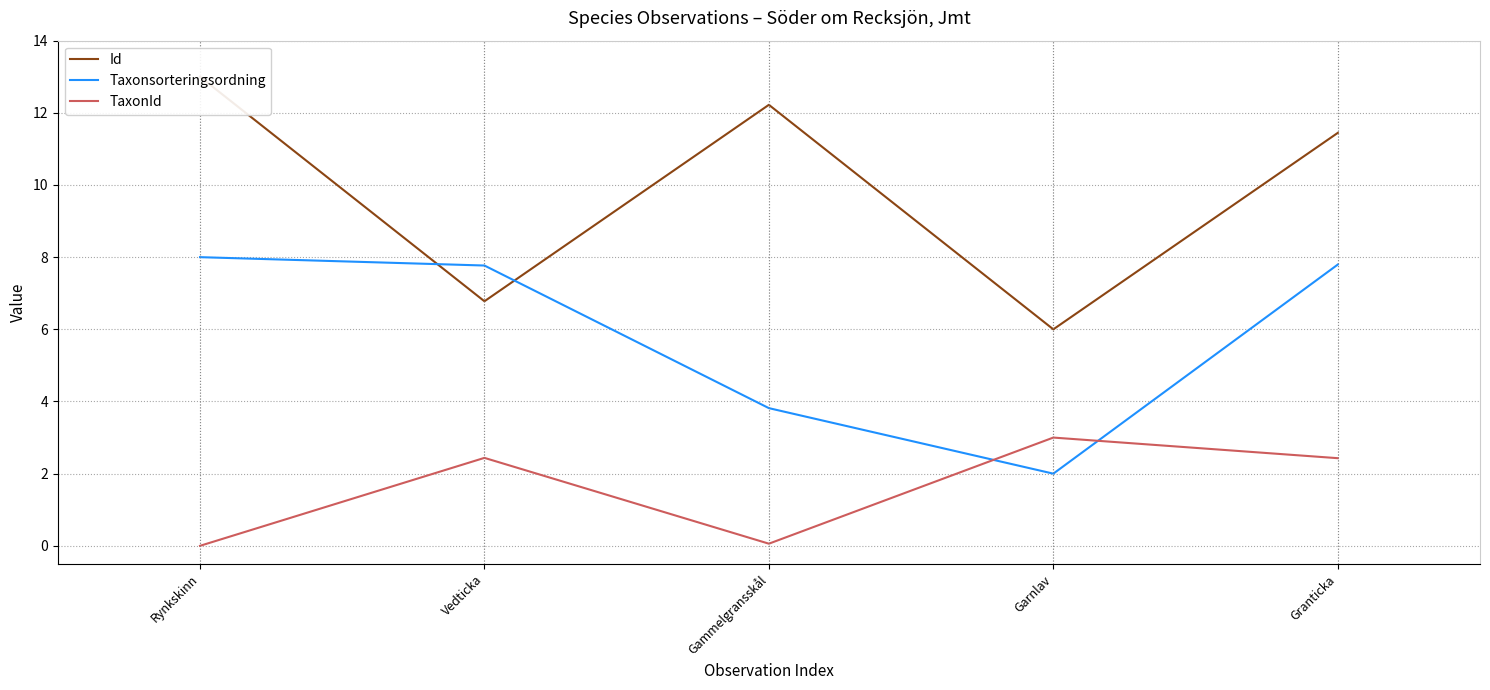

What is the difference between the highest and lowest values at Gammelgransskål?

12.2